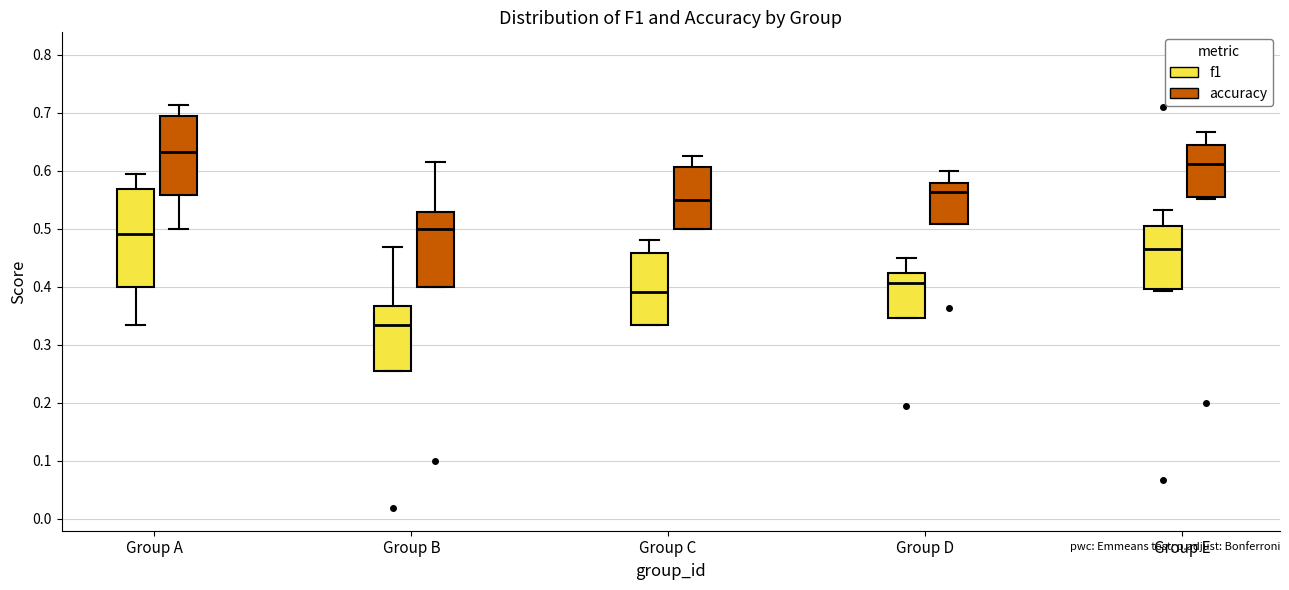

Comparing the boxes themselves (not the whiskers), which one is the tallest?

Group A (f1)